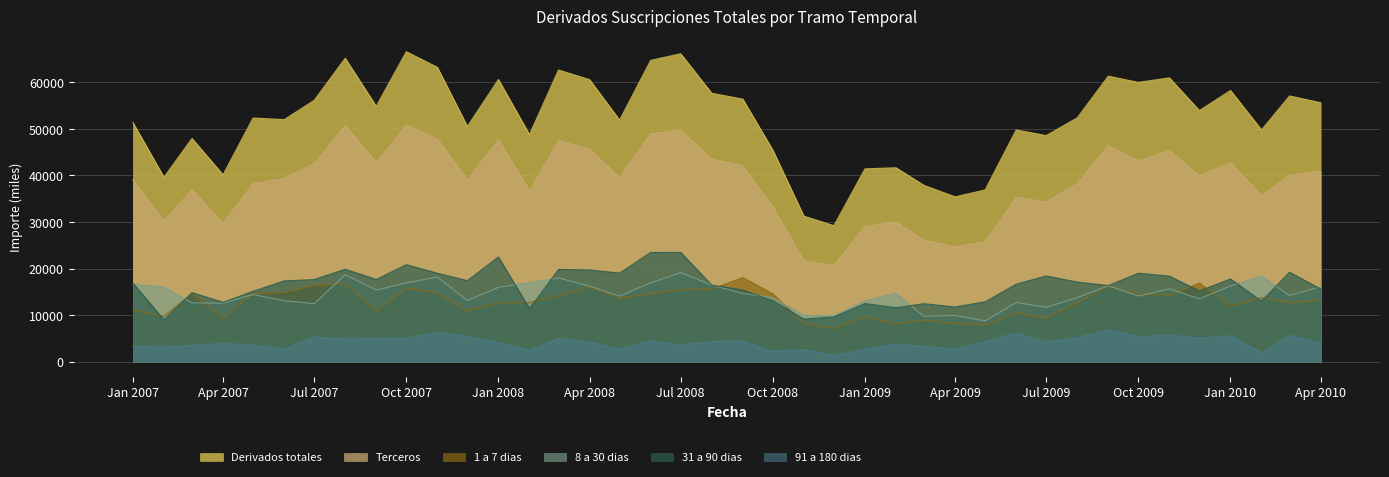

Between which two adjacent categories do 8 a 30 dias and 1 a 7 dias first intersect?

01-02-2007 and 01-03-2007